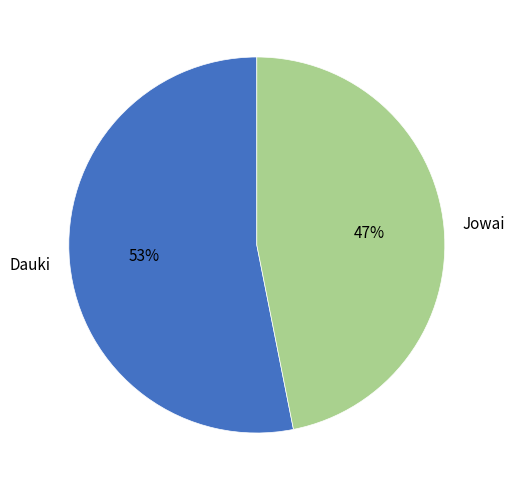

Between Dauki and Jowai, which is larger?

Dauki